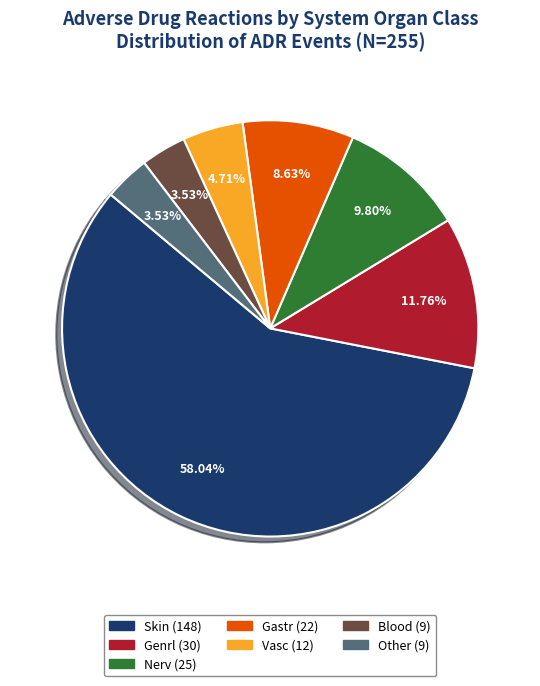

What is the largest slice in the pie chart?

Skin